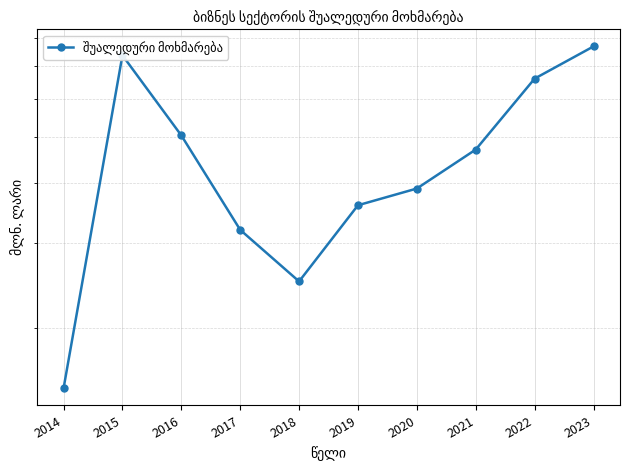

What is the sum of the values at 2020 and 2019?

7.5